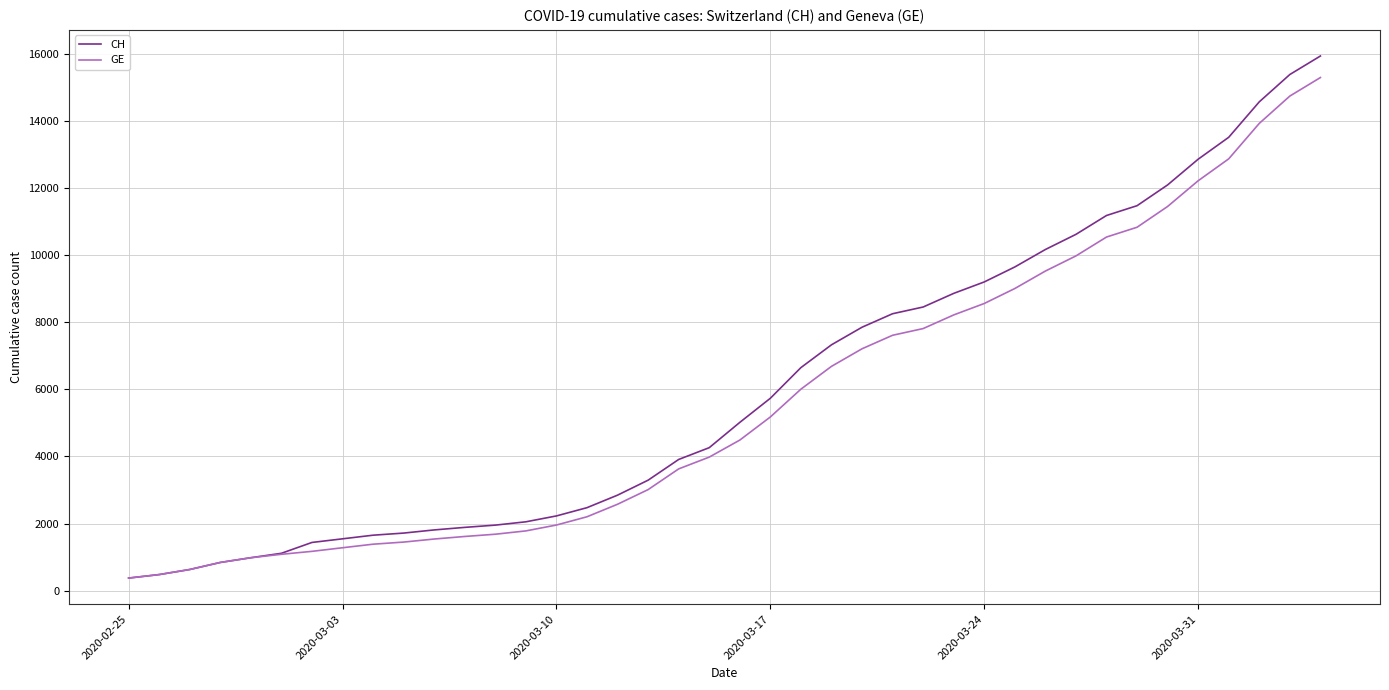

What is the lowest value of the CH series?

375